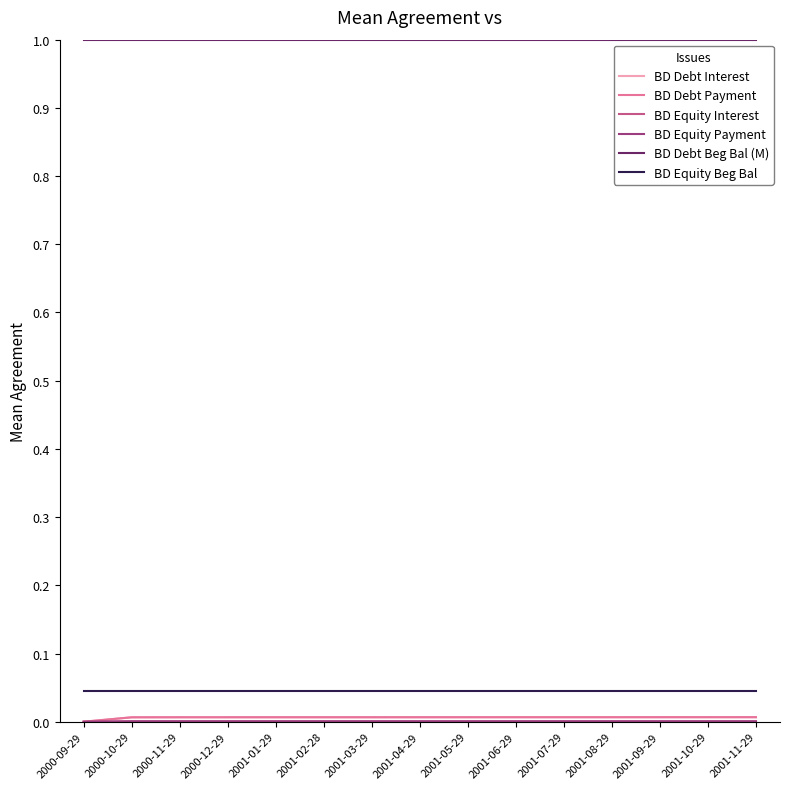

Which series has the largest range (max minus min)?

BD Debt Interest